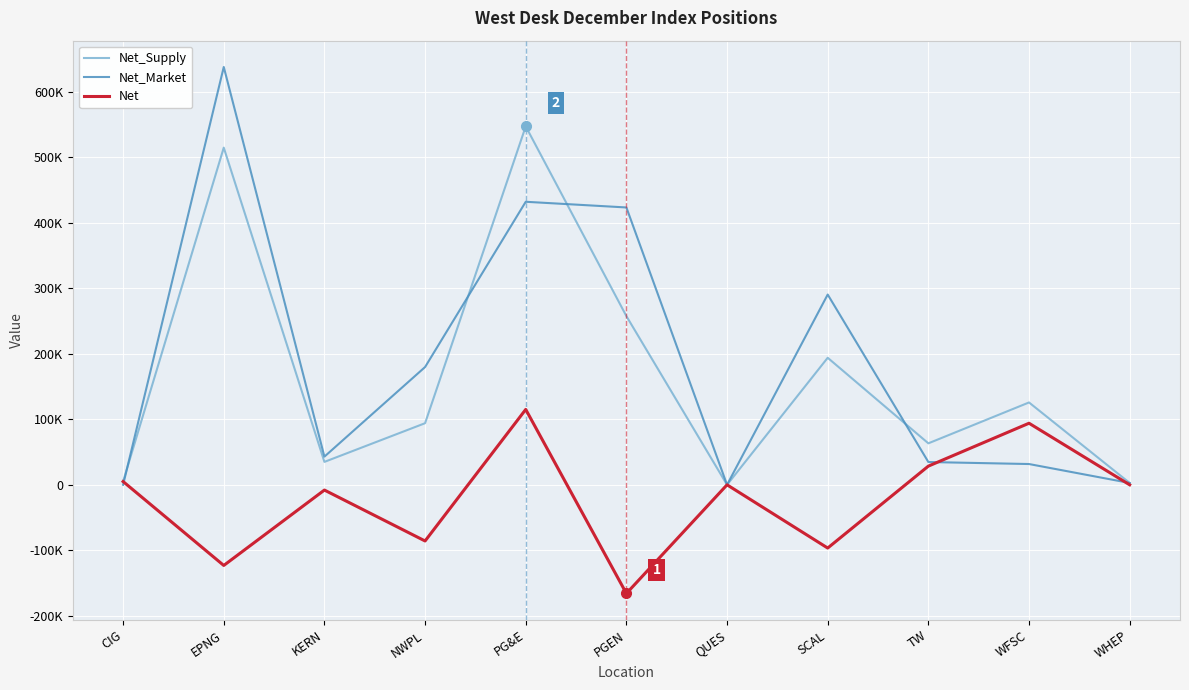

What are all the series names shown in the legend?

Net_Supply, Net_Market, Net